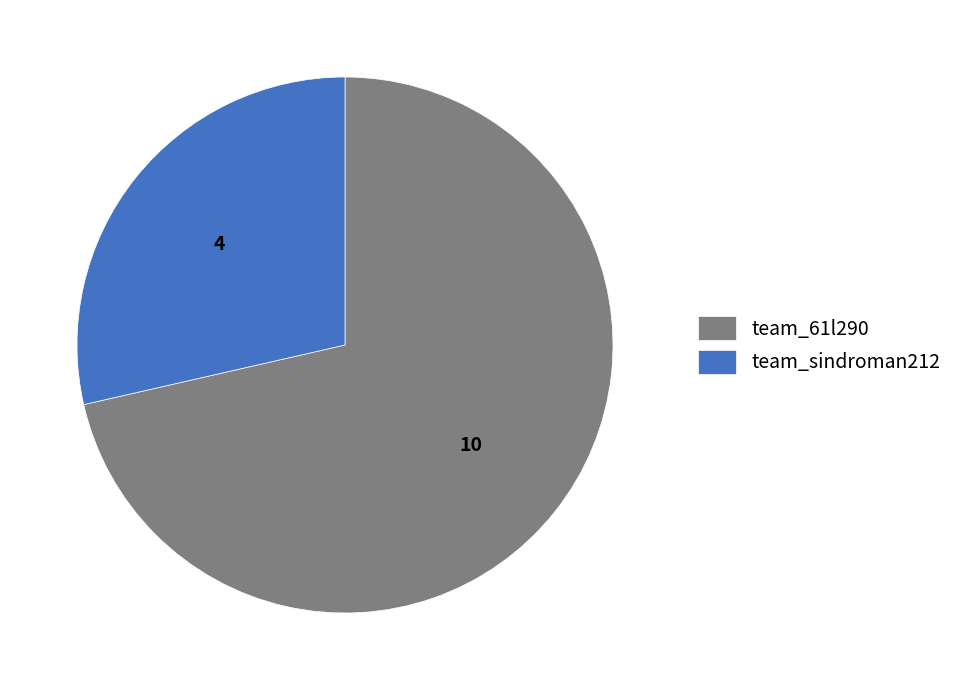

Approximately how many times larger is the value at team_61l290 compared to team_sindroman212?

2.5